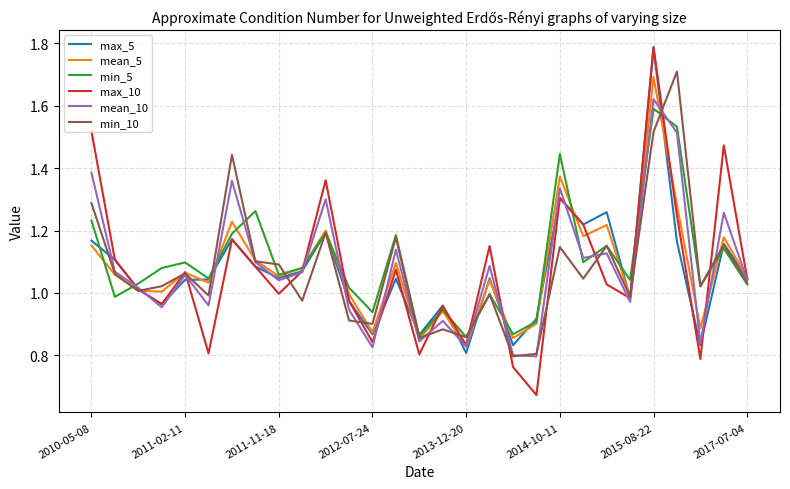

Which series has the widest spread of values?

max_10